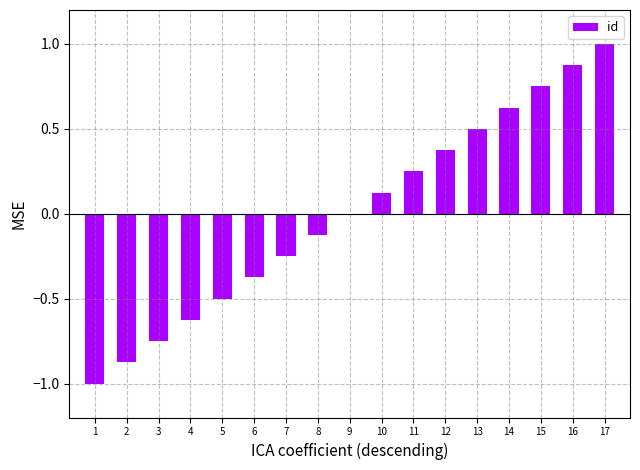

What is the greatest value displayed?

1.0